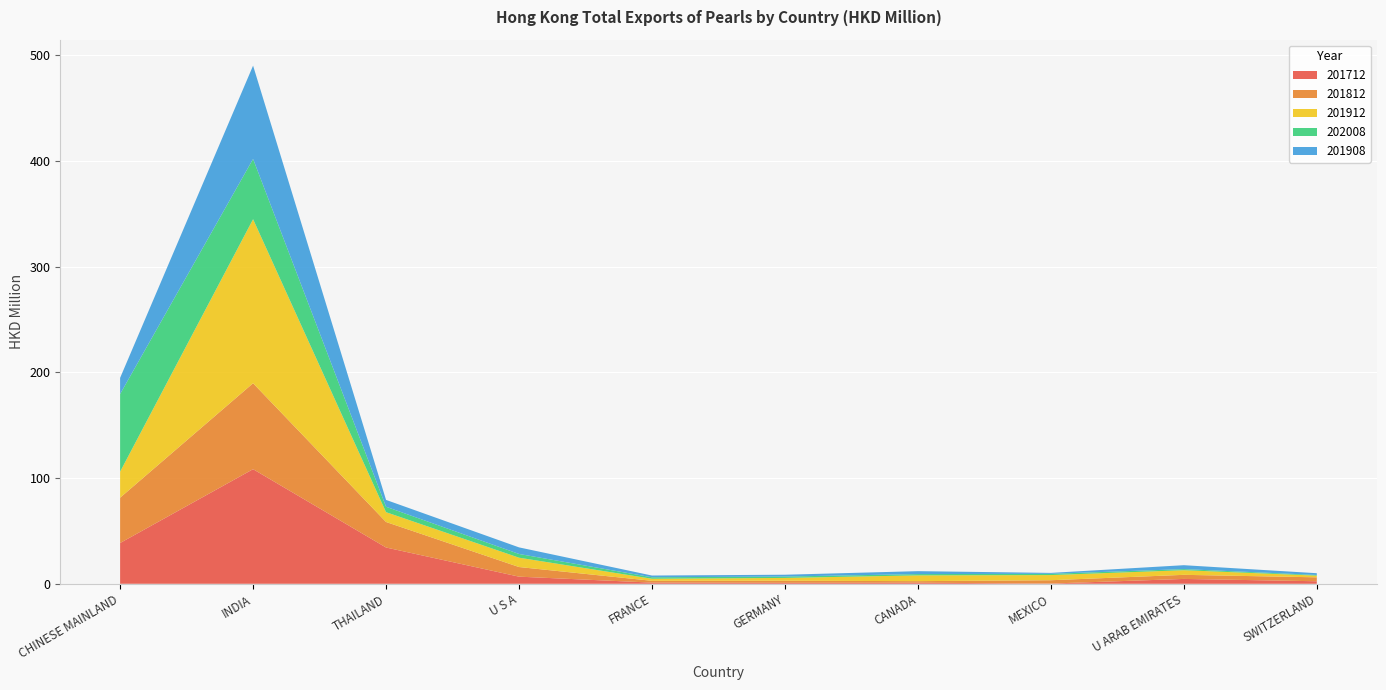

Reading right to left, extract all data points from this chart.

201712: SWITZERLAND=2.4	U ARAB EMIRATES=4.6	MEXICO=0.2	CANADA=1.0	GERMANY=0.9	FRANCE=1.1	U S A=6.7	THAILAND=34.3	INDIA=108.4	CHINESE MAINLAND=38.6
201812: SWITZERLAND=3.7	U ARAB EMIRATES=3.9	MEXICO=3.1	CANADA=1.5	GERMANY=2.0	FRANCE=1.7	U S A=9.1	THAILAND=24.1	INDIA=81.3	CHINESE MAINLAND=42.8
201912: SWITZERLAND=1.6	U ARAB EMIRATES=4.4	MEXICO=4.9	CANADA=5.5	GERMANY=2.6	FRANCE=2.0	U S A=8.8	THAILAND=9.3	INDIA=155.1	CHINESE MAINLAND=24.6
202008: SWITZERLAND=0.6	U ARAB EMIRATES=1.0	MEXICO=1.2	CANADA=1.2	GERMANY=1.3	FRANCE=1.4	U S A=3.5	THAILAND=5.1	INDIA=57.0	CHINESE MAINLAND=73.4
201908: SWITZERLAND=1.6	U ARAB EMIRATES=3.7	MEXICO=0.9	CANADA=2.8	GERMANY=1.7	FRANCE=1.6	U S A=6.2	THAILAND=6.5	INDIA=88.2	CHINESE MAINLAND=15.3